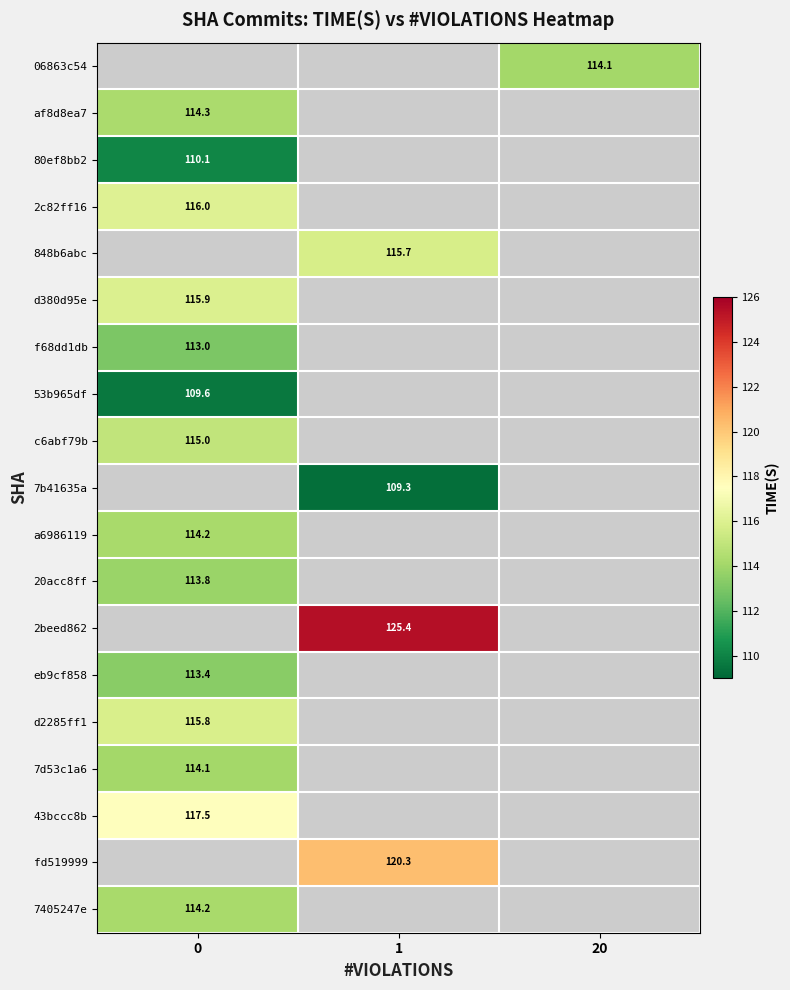

How many series are shown in this chart?

19